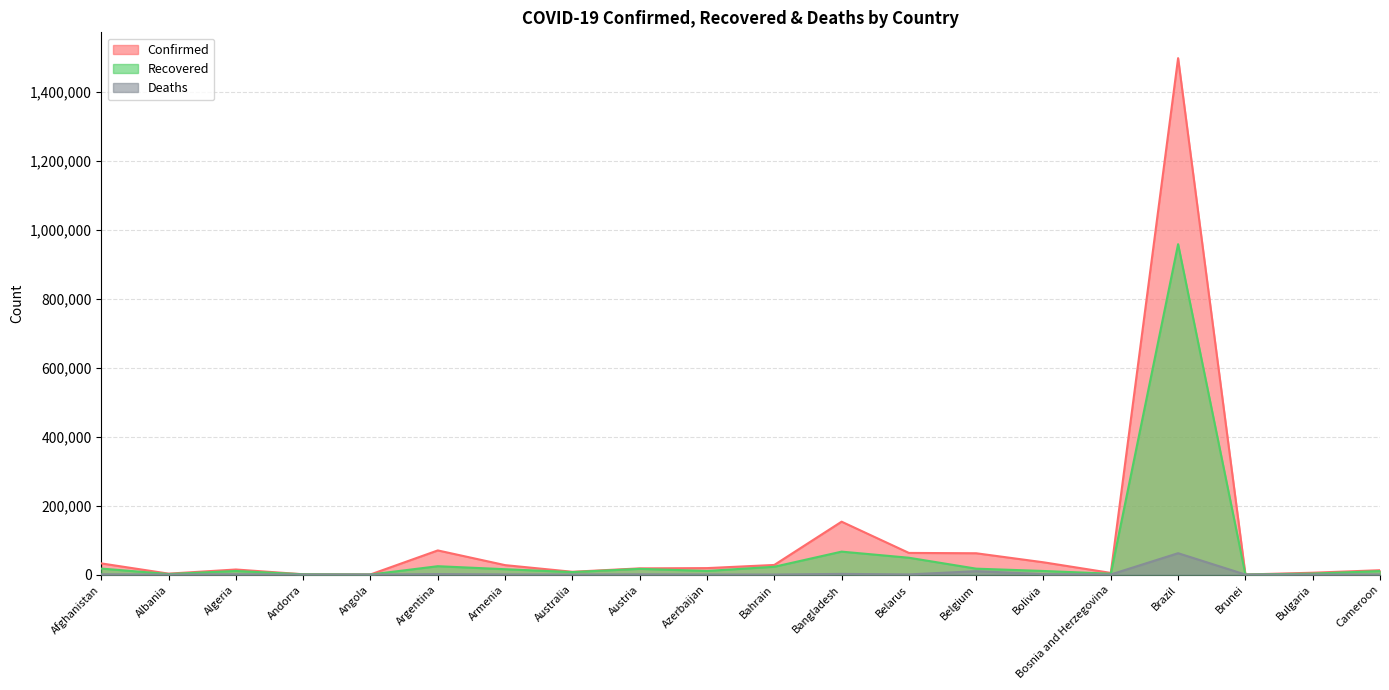

List the series in order of their peak value, highest first.

Confirmed, Recovered, Deaths